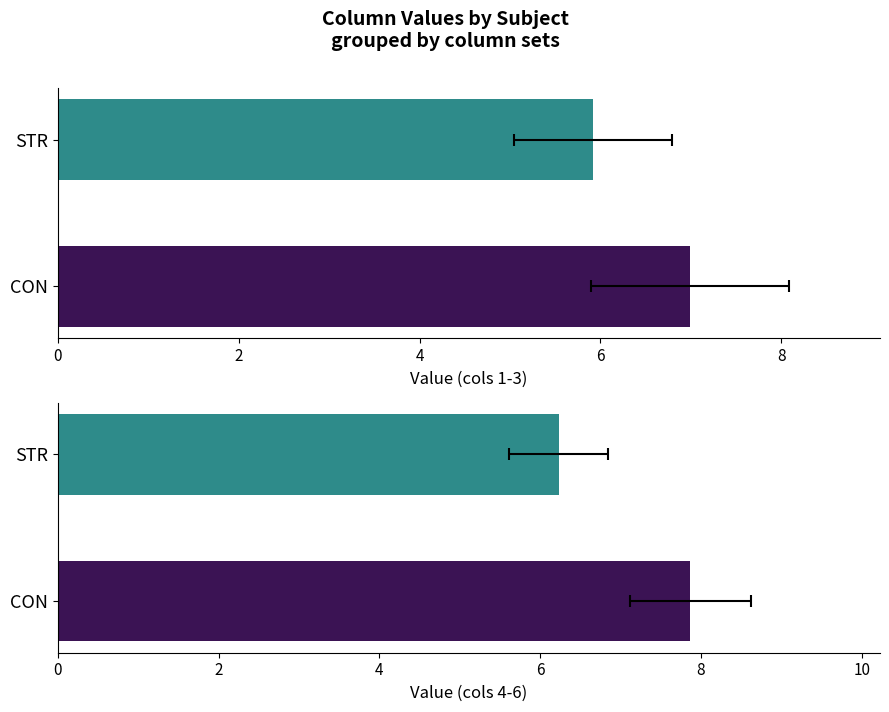

What is the label of the 2nd bar from the left?

STR